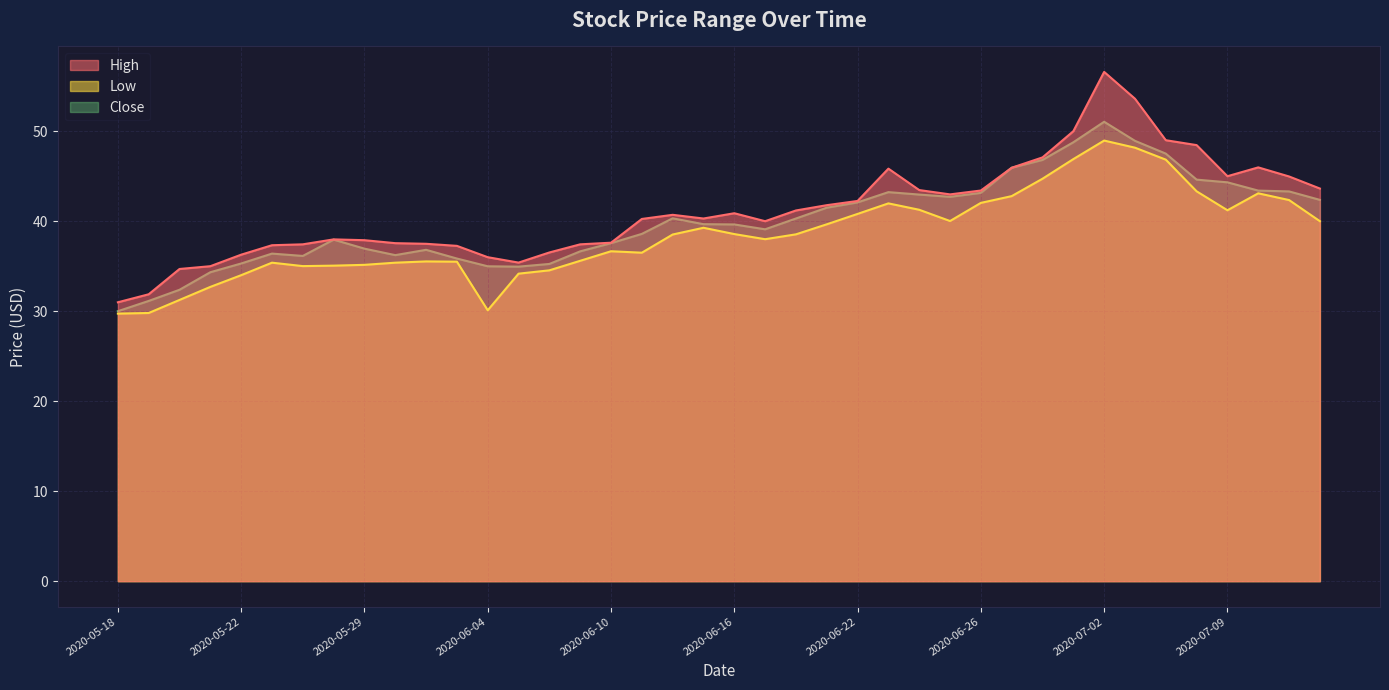

List the series in order of their peak value, lowest first.

Low, Close, High